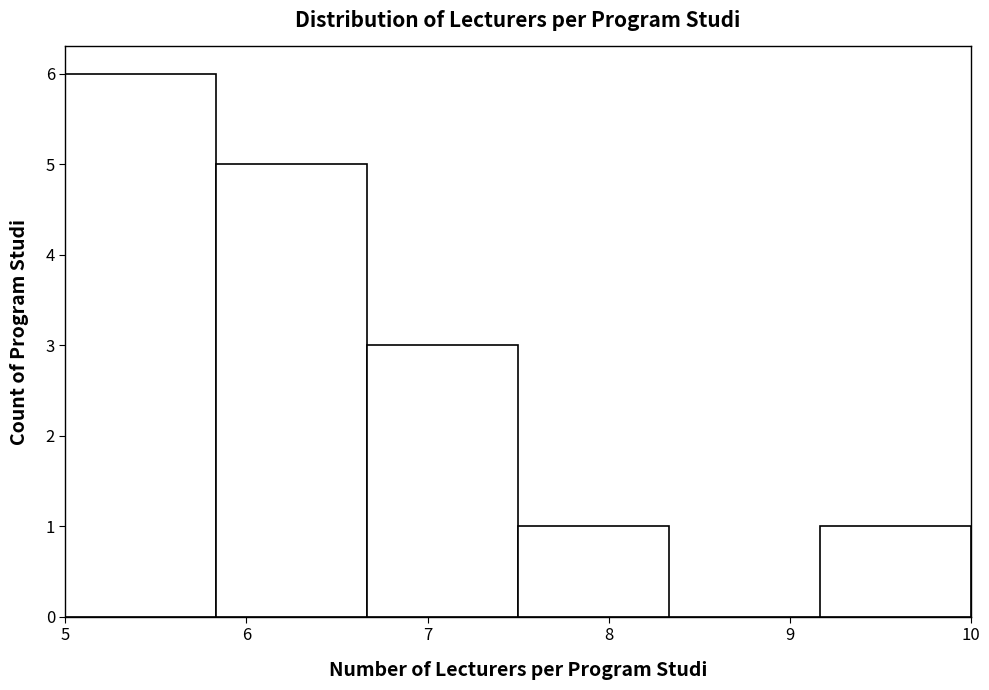

Reading left to right, list every bar in this chart as the range it spans on the x-axis followed by its height. Neither the bar edges nor the heights are printed on the chart, so give them approximately, as read against the axes.

5.0 to 5.8: 6
5.8 to 6.7: 5
6.7 to 7.5: 3
7.5 to 8.3: 1
8.3 to 9.2: 0
9.2 to 10.0: 1